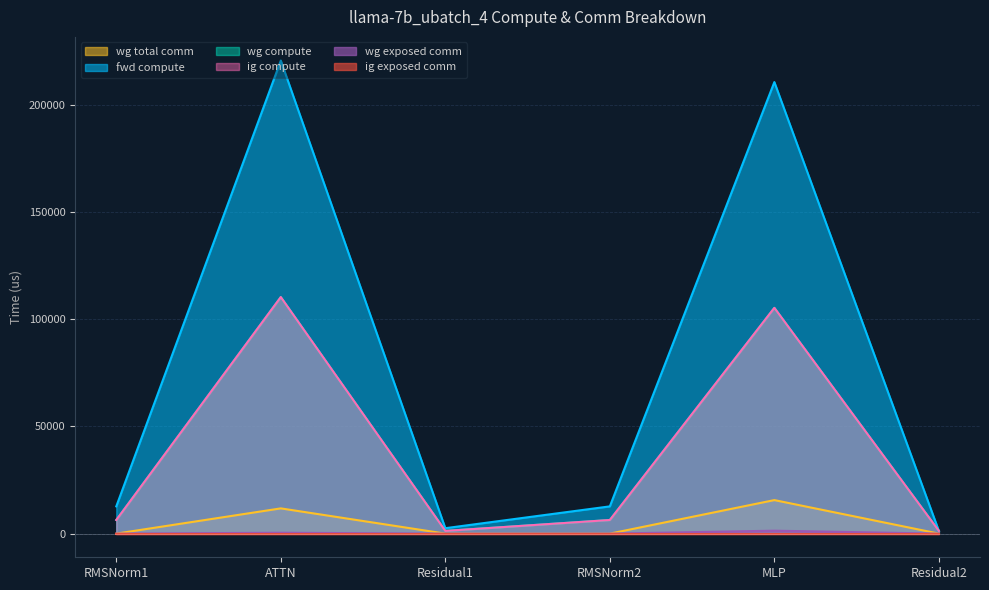

In ig compute, how many points are lower than both neighbors (excluding endpoints)?

1